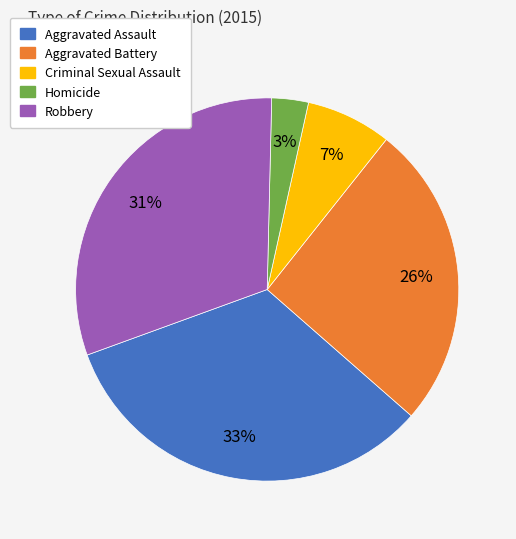

True or false: Aggravated Battery accounts for 36% of the total.

False